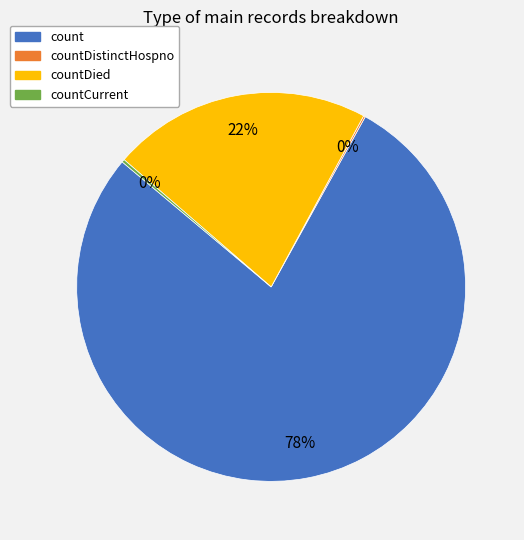

Between countDied and count, which is larger?

count